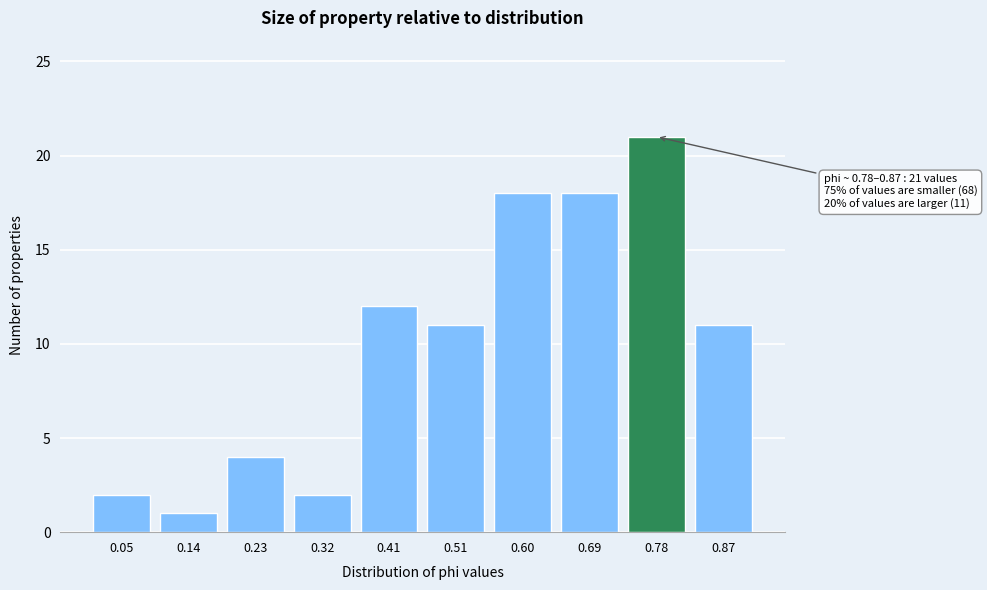

Reading right to left, list all the values displayed in this chart.

0.87=11	0.78=21	0.69=18	0.60=18	0.51=11	0.41=12	0.32=2	0.23=4	0.14=1	0.05=2